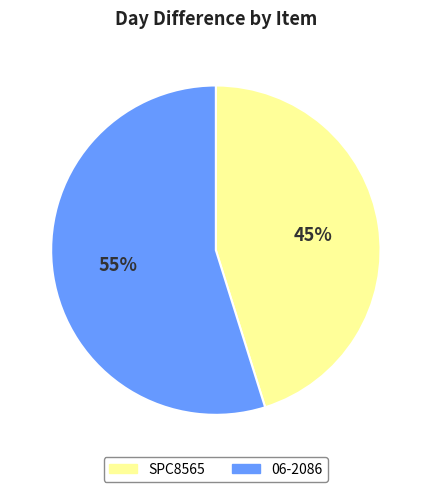

True or false: 06-2086 accounts for 45% of the total.

False